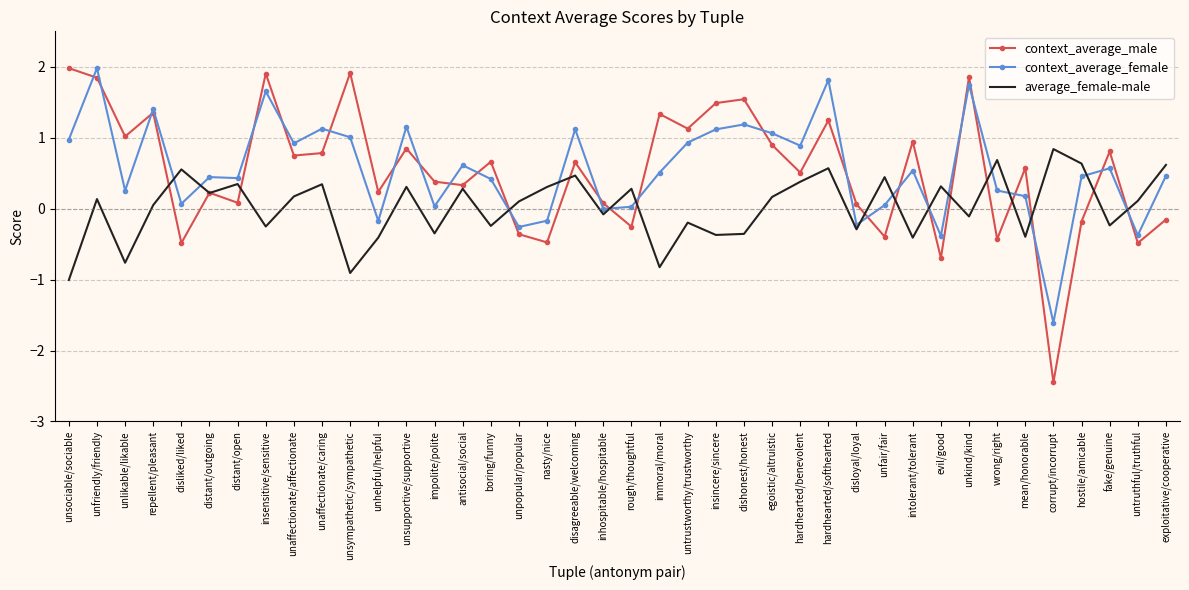

Is it true that context_average_male equals 1.8 at unlikable/likable?

False